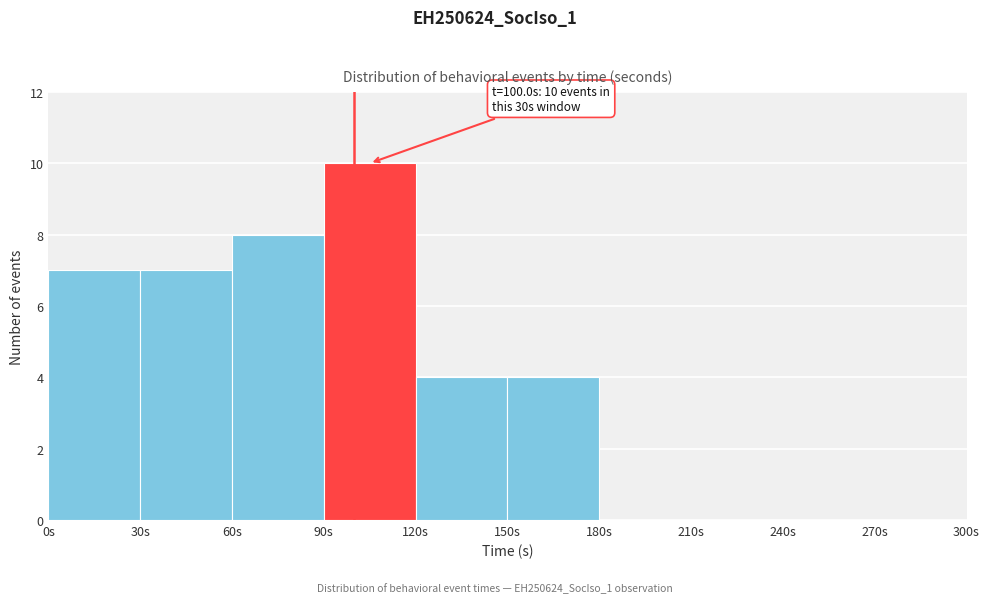

Over which range of the x-axis is the bar tallest?

90 to 120